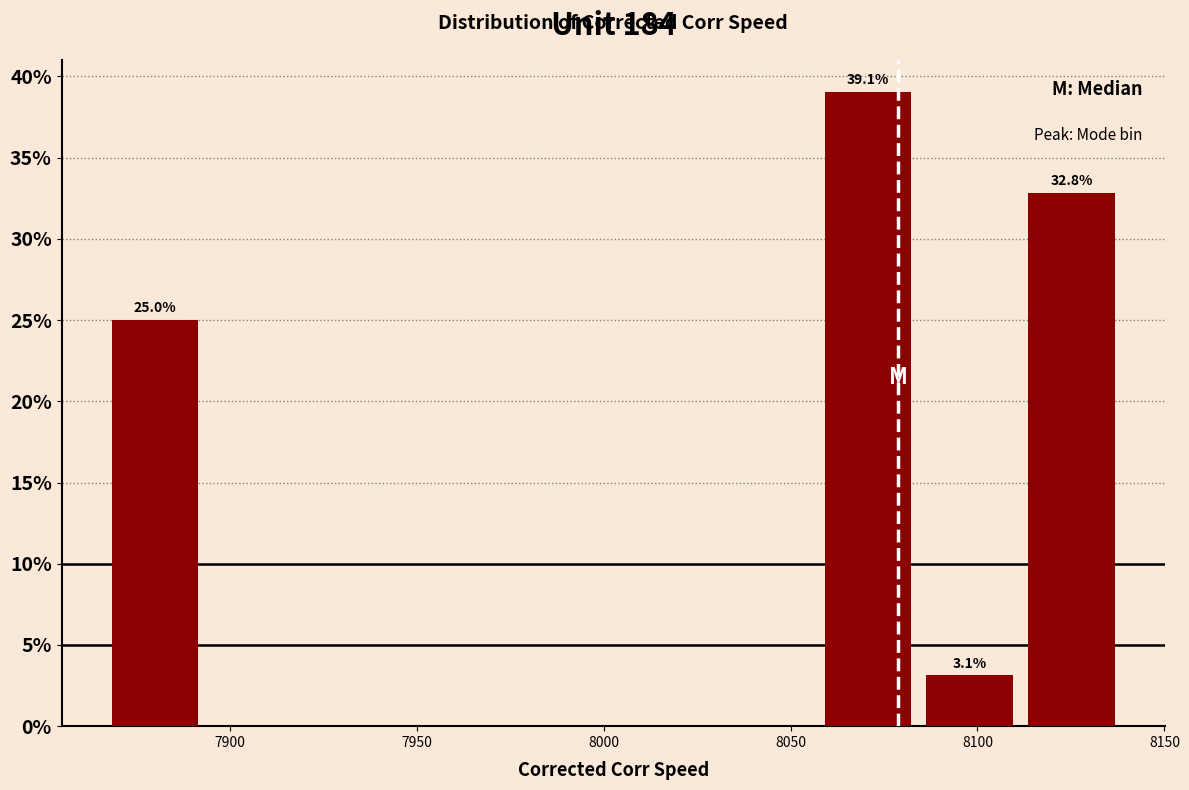

Over which range of the x-axis is the bar tallest?

8055 to 8085